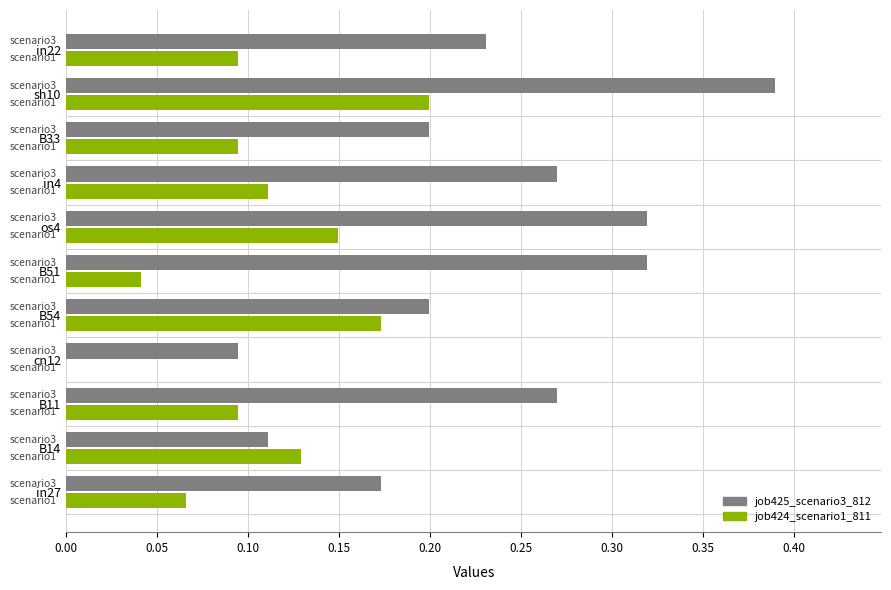

What is the sum of the job425_scenario3_812 values at B54 and B11?

0.5